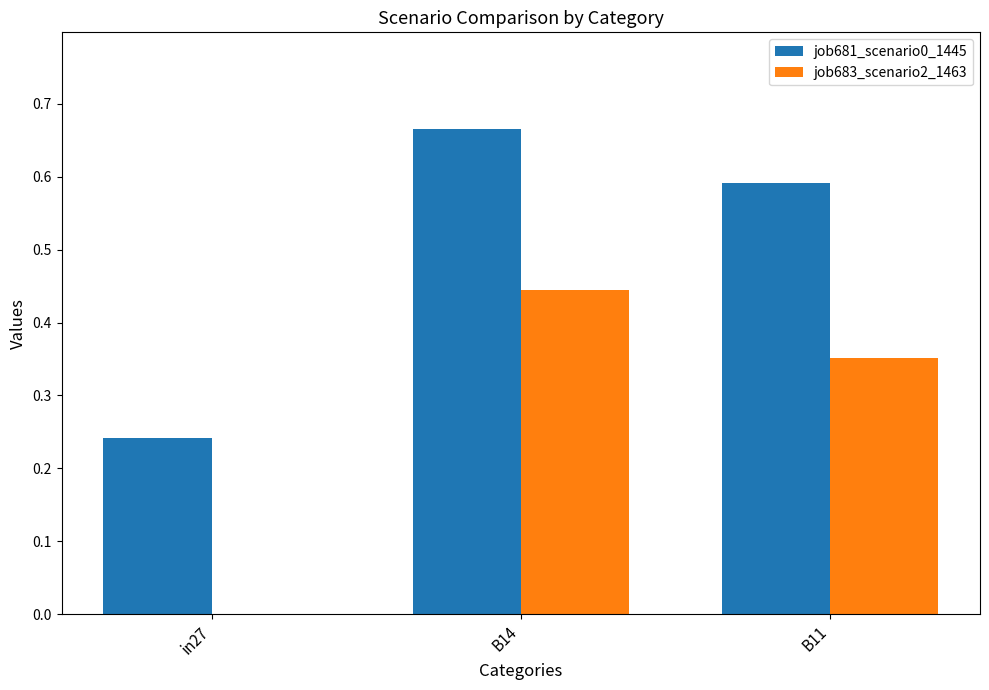

Is the value of job683_scenario2_1463 at in27 greater than the value of job681_scenario0_1445 at B14?

No